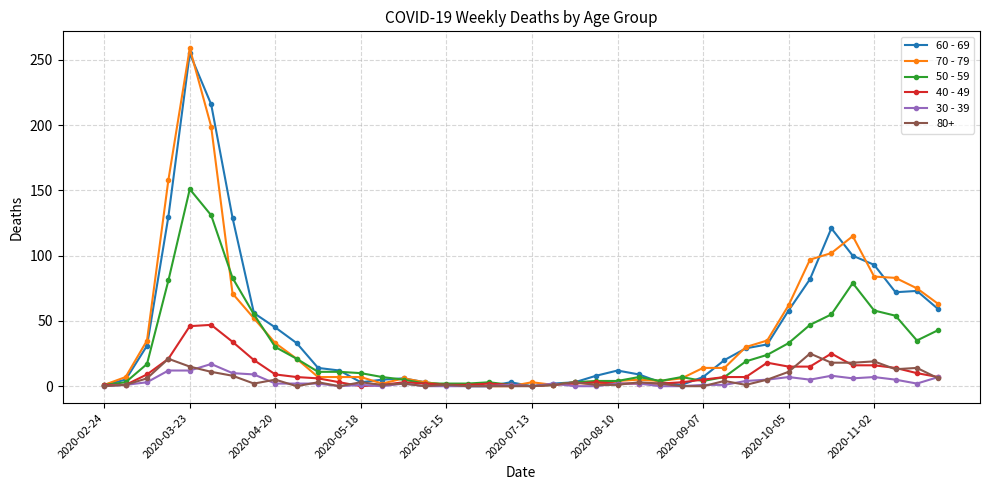

True or false: 30 - 39 has more than 0 points higher than both neighbors.

True